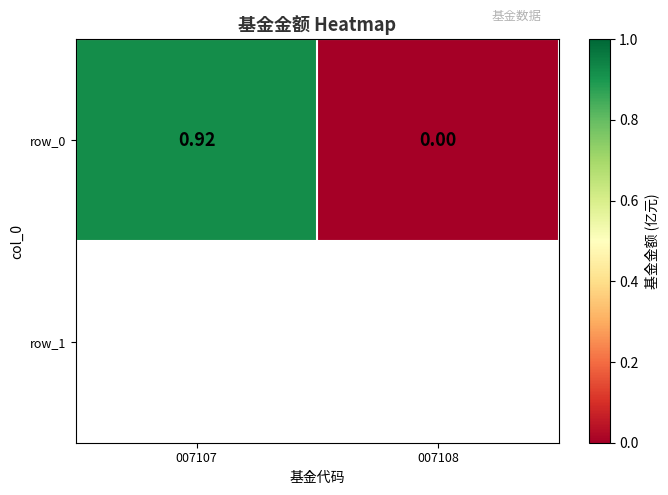

Reading left to right, extract all data points from this chart.

0.9	0.0